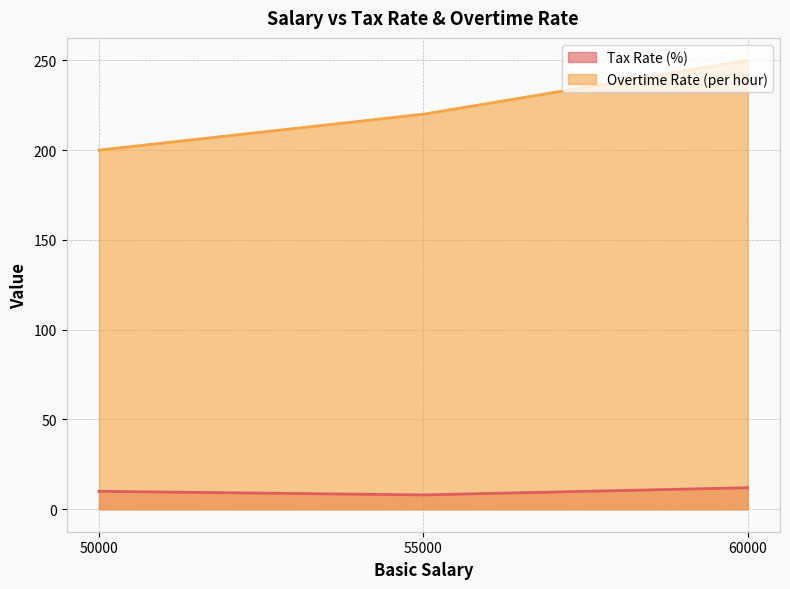

List the series in order of their peak value, highest first.

Overtime Rate (per hour), Tax Rate (%)